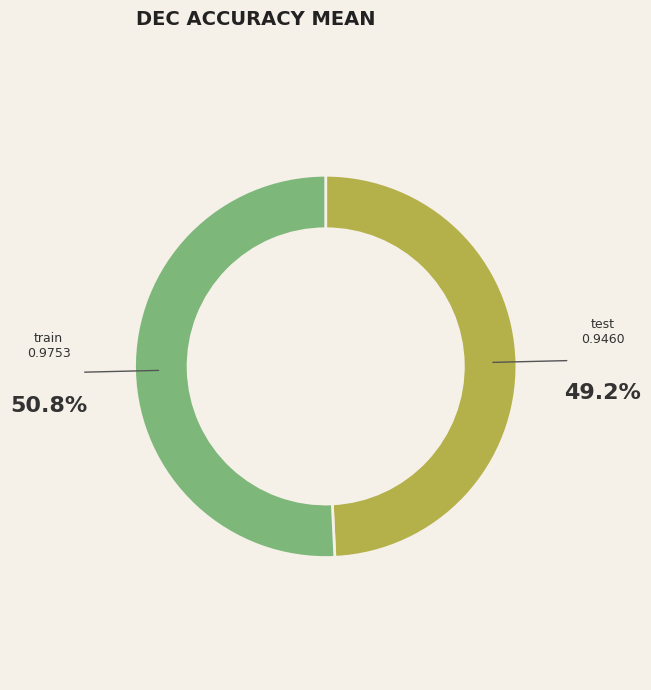

Is there a majority slice in this chart?

Yes